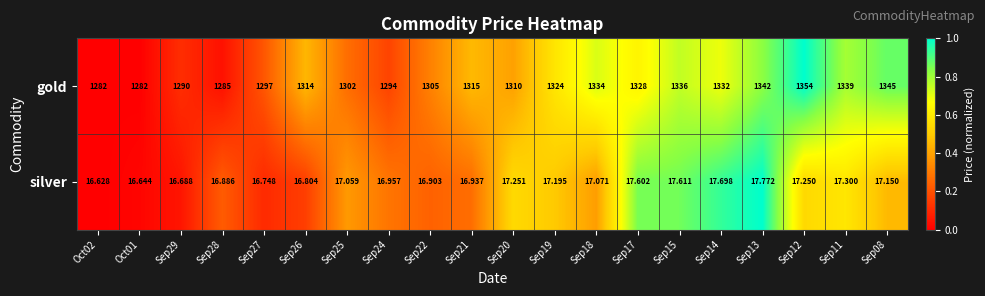

List the series in order of their overall mean, highest first.

gold, silver